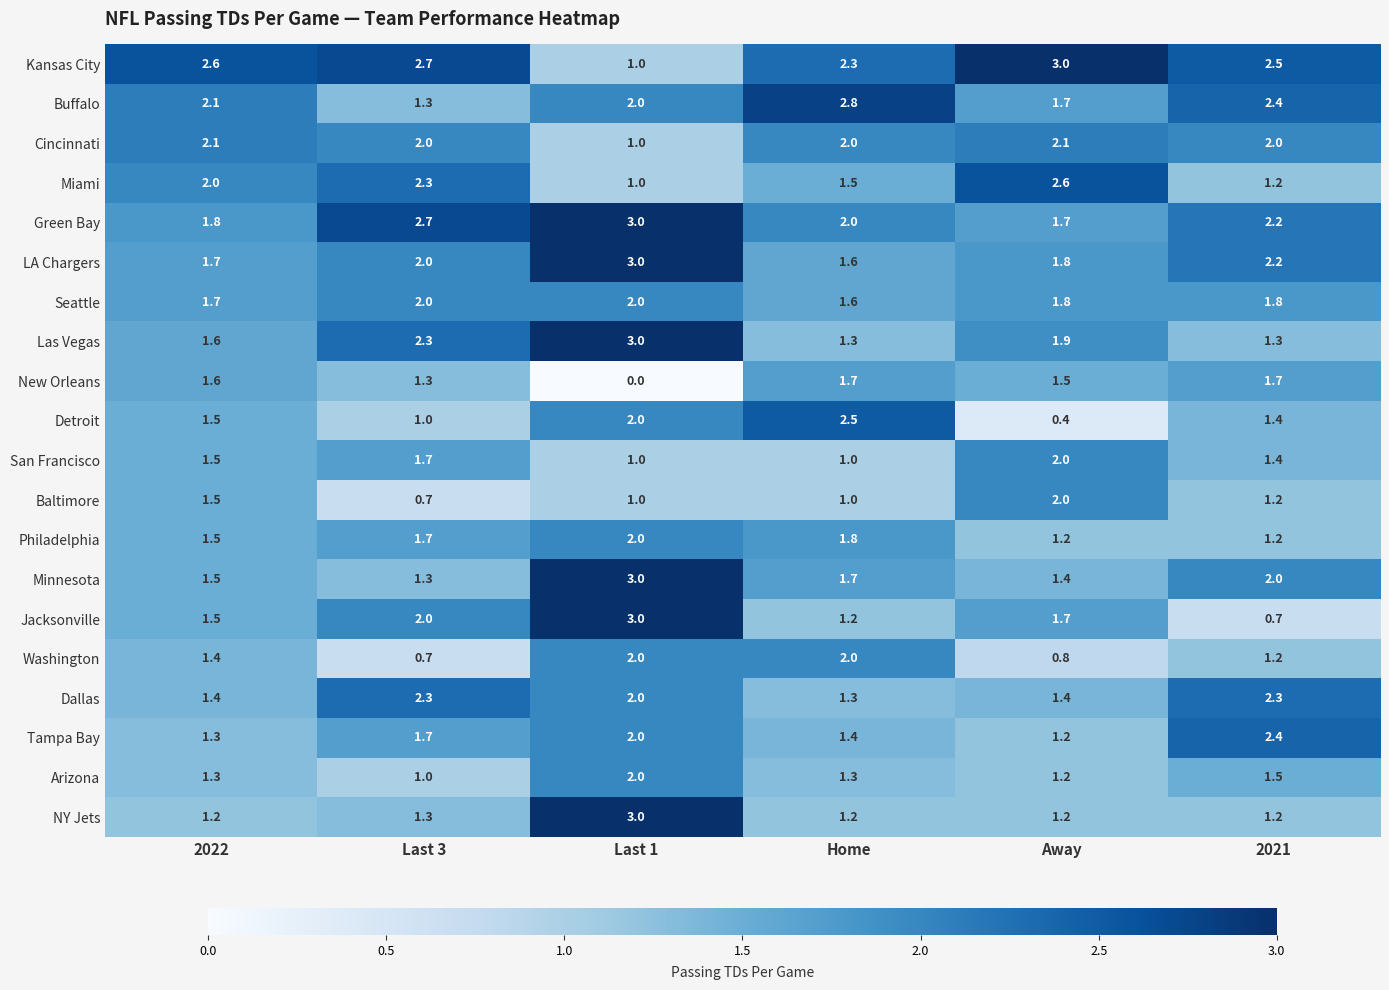

At which category is the sum across all series the highest?

Last 1